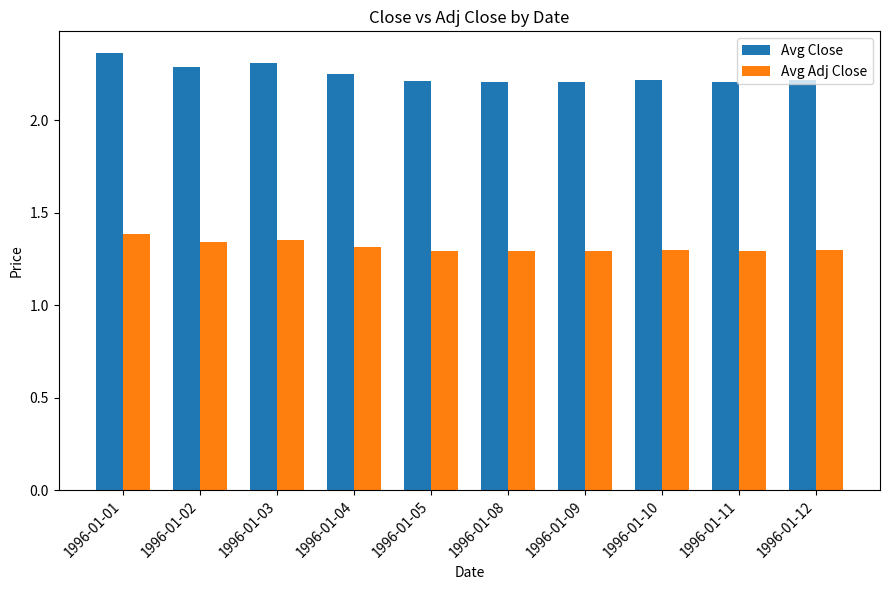

What is the sum of the Avg Adj Close values at 1996-01-04 and 1996-01-05?

2.6